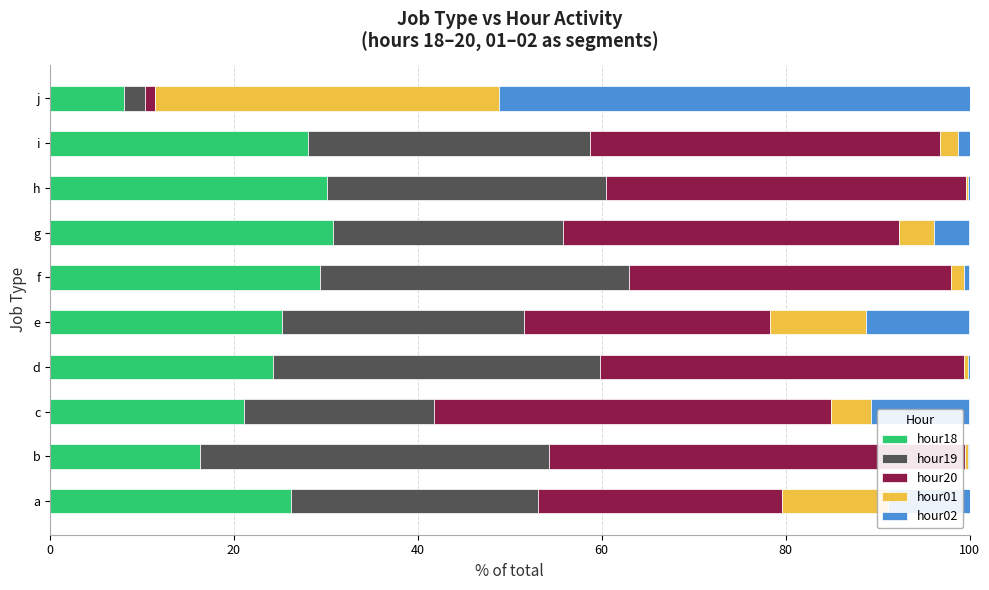

The hour18 series shows 40.2 at f. True or false?

False